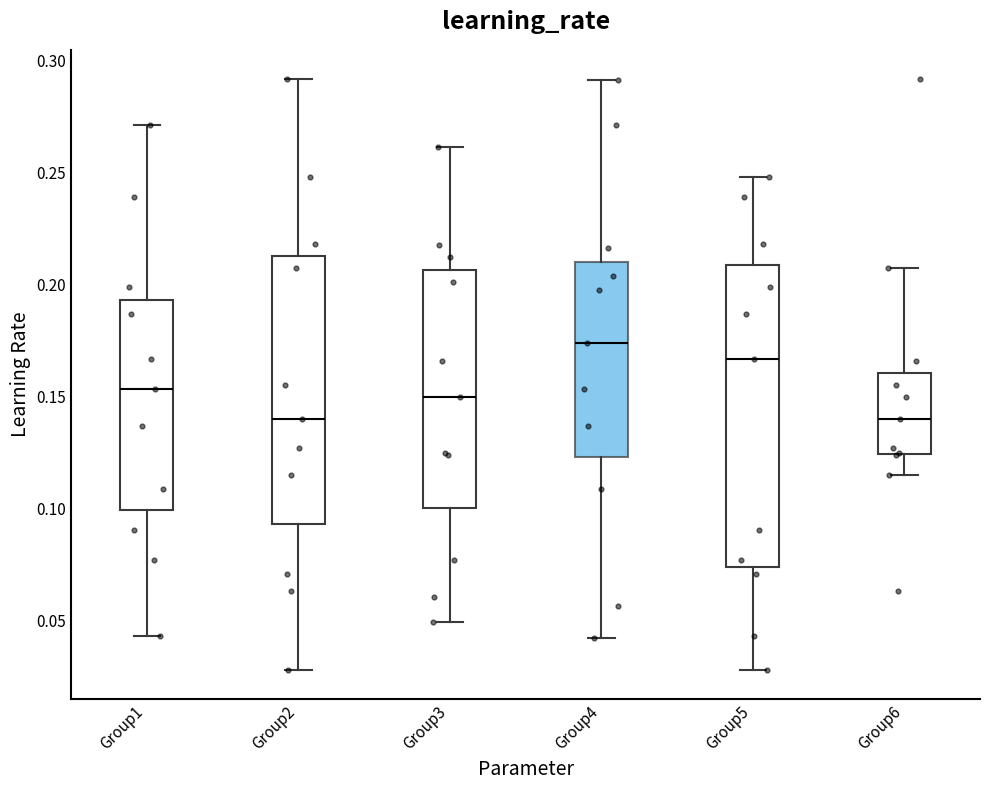

Comparing the boxes themselves (not the whiskers), which one is the tallest?

Group5